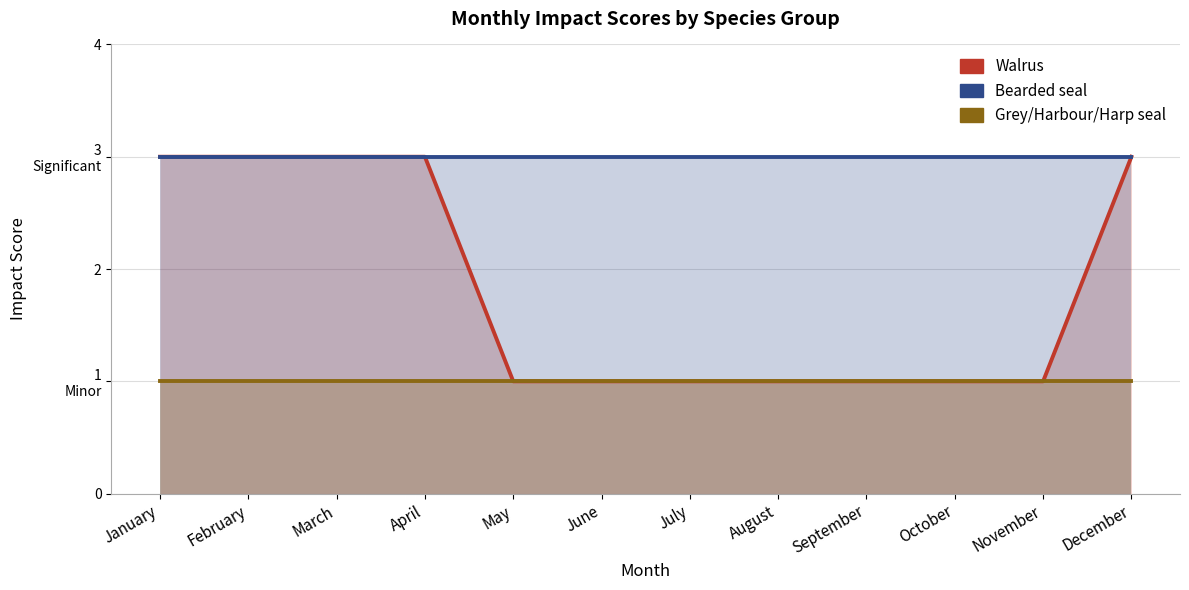

Rank the series at October from lowest to highest value.

Walrus, Grey/Harbour/Harp seal, Bearded seal